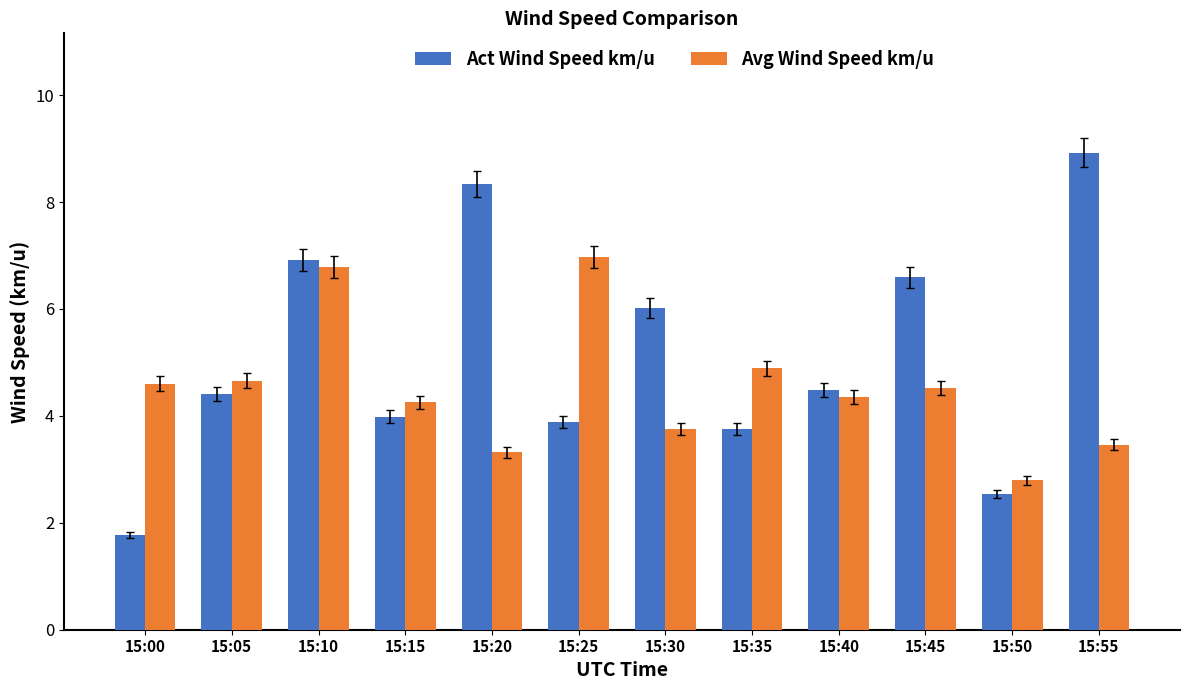

How many bars are there in each group?

2